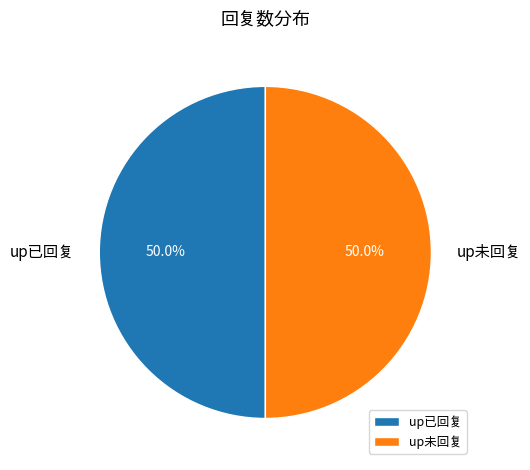

Count the number of slices in the pie.

2